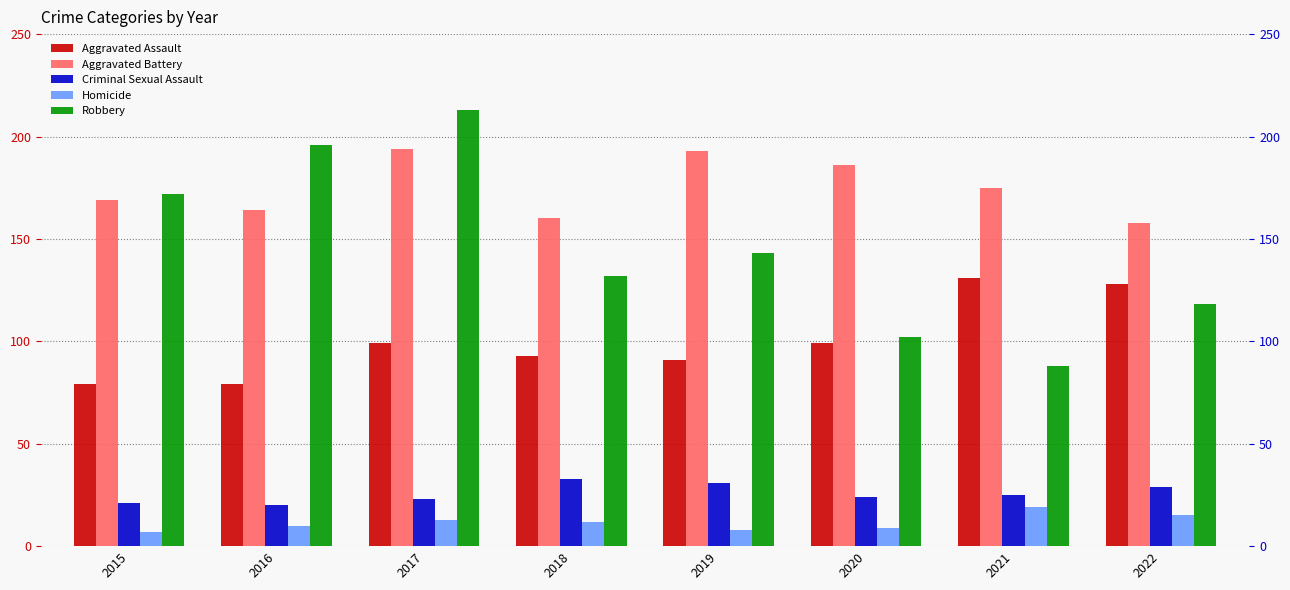

Which series has the largest total across all categories?

Aggravated Battery